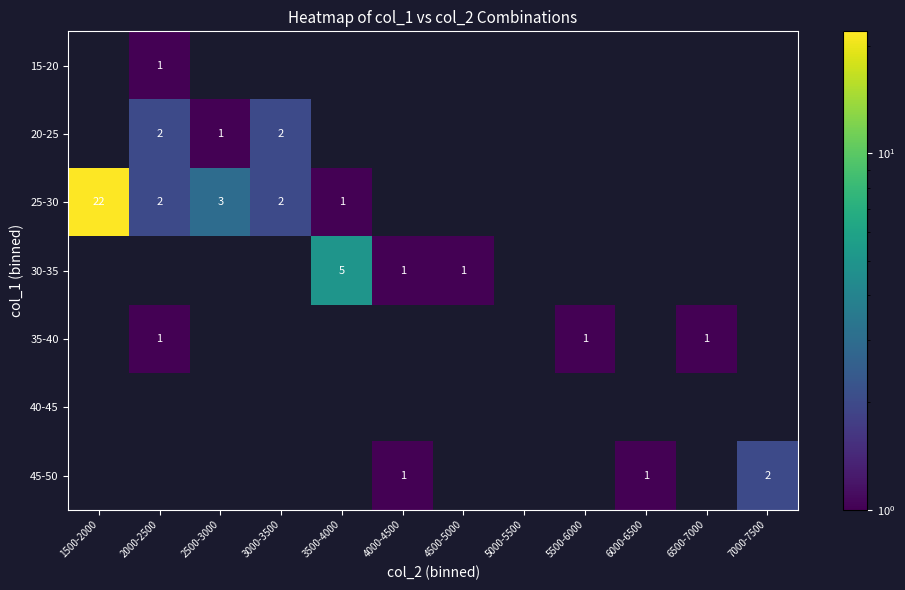

What is the difference between the highest and lowest values at 3000-3500?

2